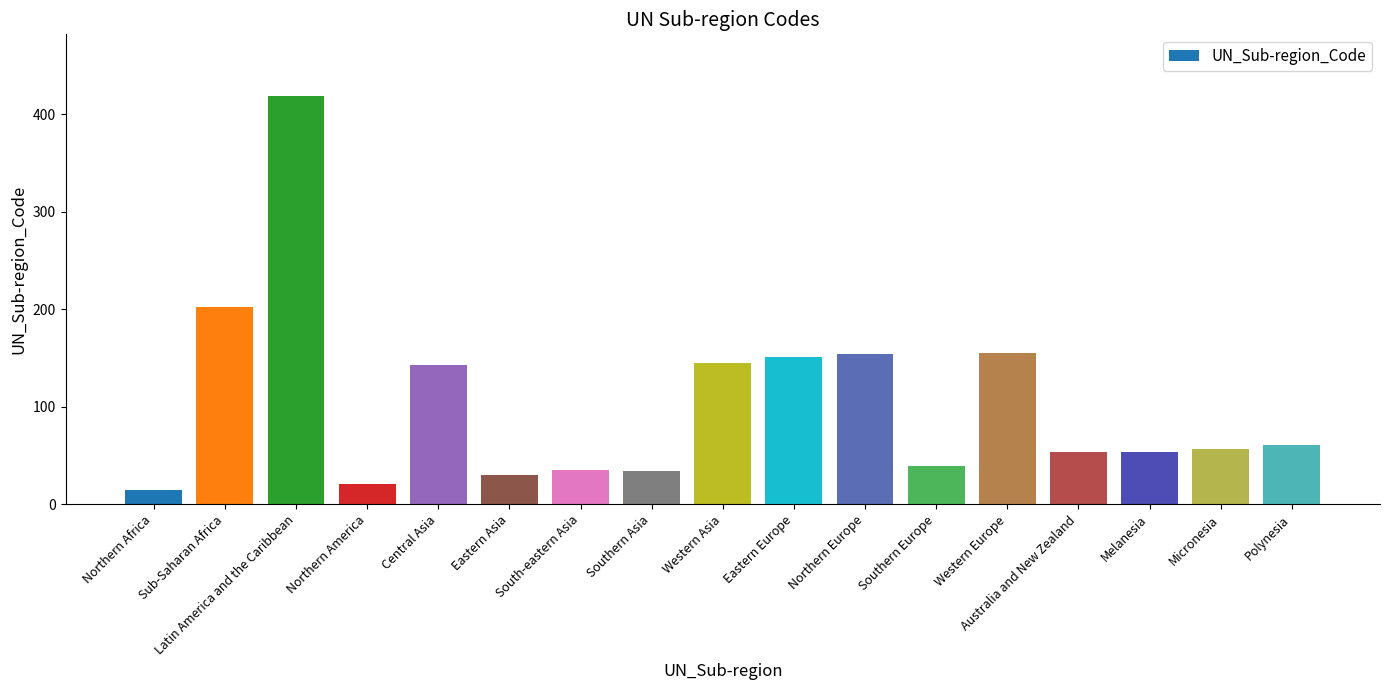

What is the ratio of the value at Micronesia to the value at Melanesia?

1.1